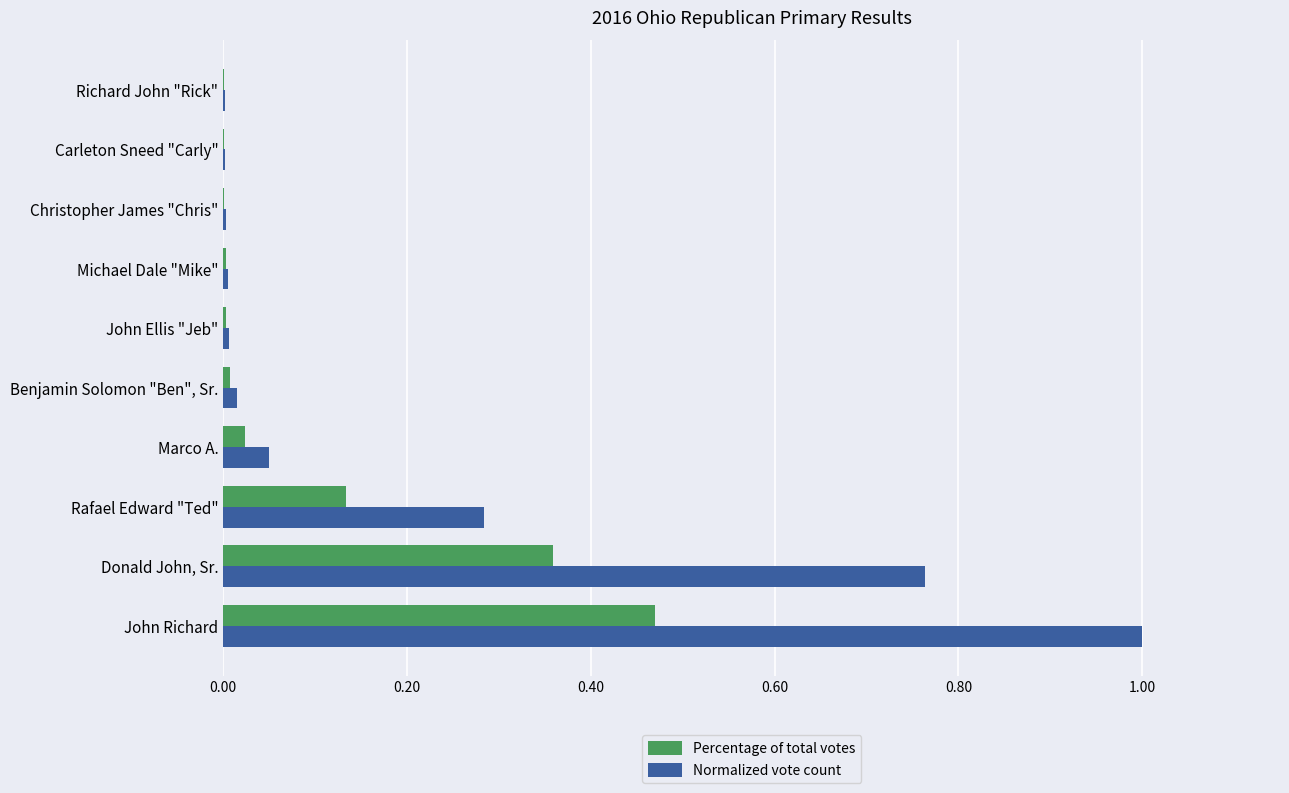

What is the sum of all Percentage of total votes values?

1.0